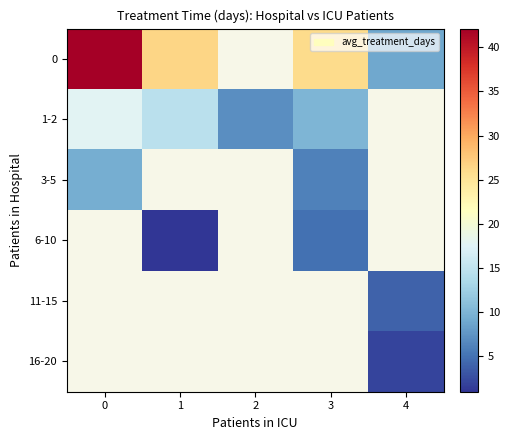

At how many categories does at least one series exceed 12?

3